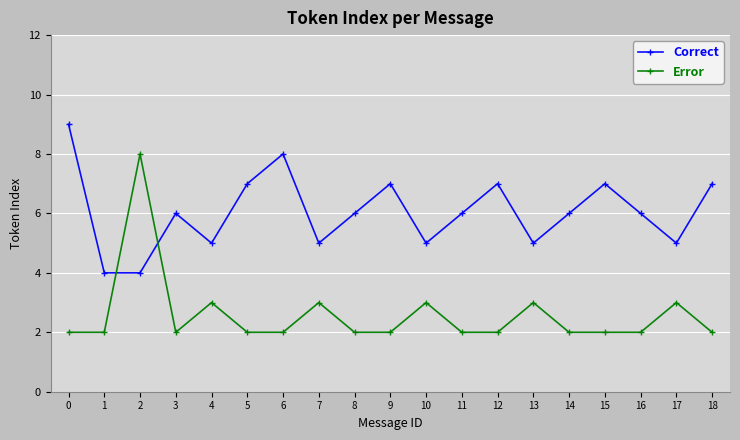

What is the value of the Error point at the 3rd from the left?

8